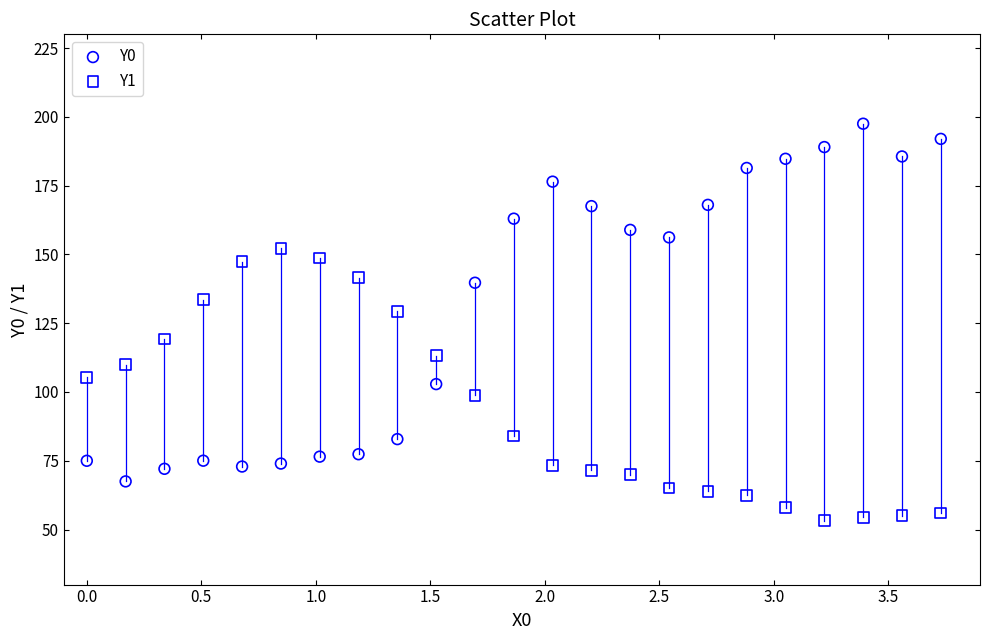

Across all data points, what is the range of Y values (max minus min)?

144.3